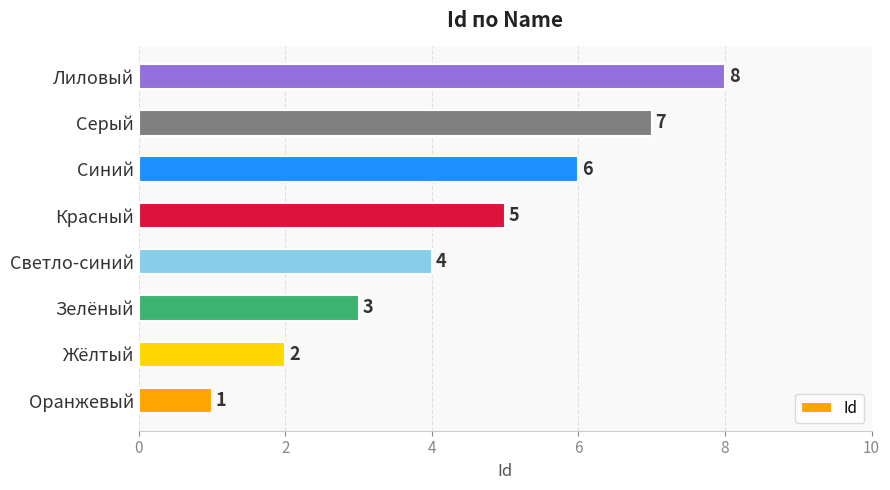

The chart shows a value of 5 at Зелёный. True or false?

False